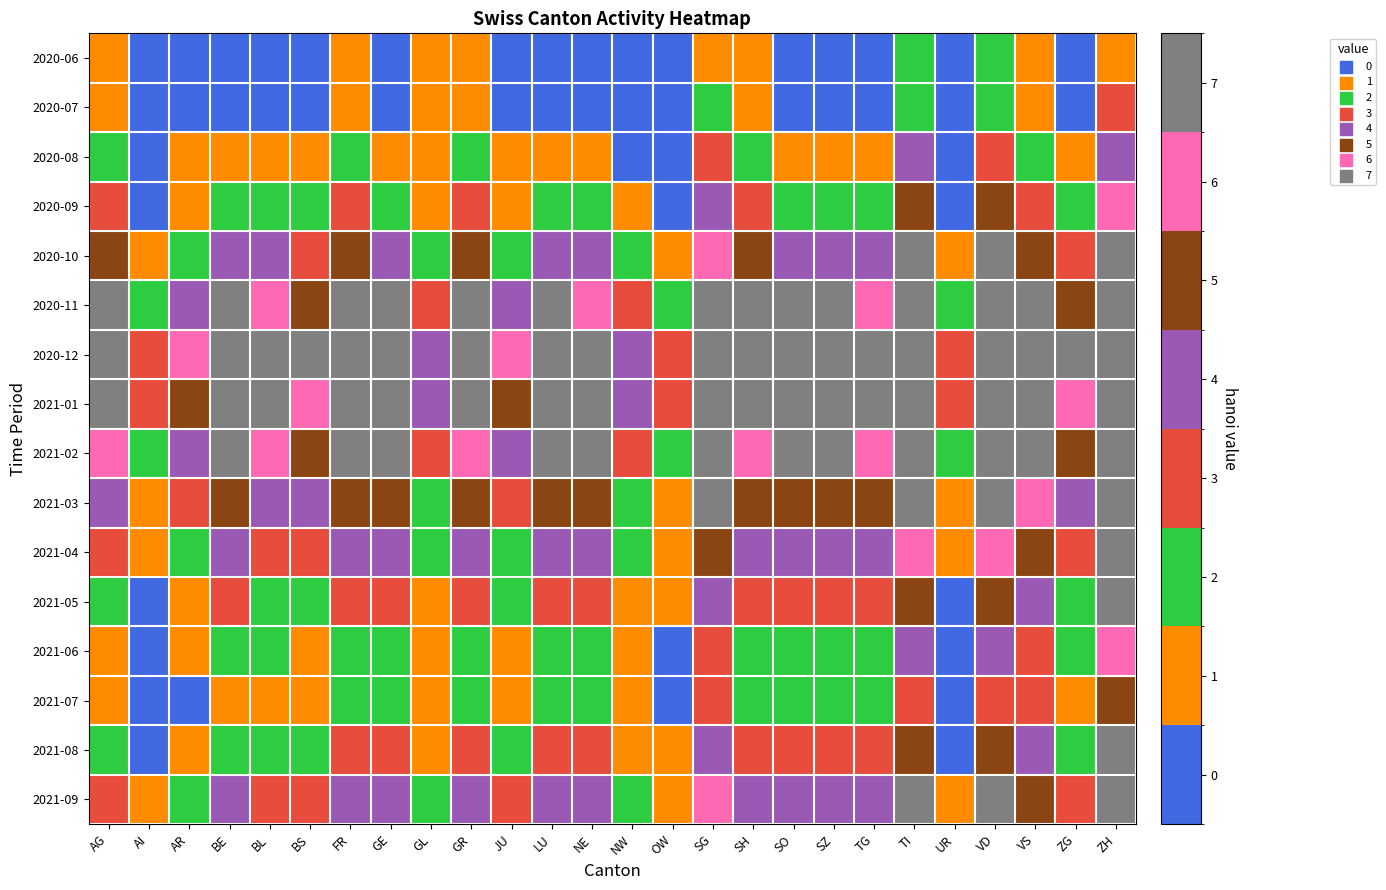

Reading right to left, extract all data points from this chart.

2020-06: ZH=1	ZG=0	VS=1	VD=2	UR=0	TI=2	TG=0	SZ=0	SO=0	SH=1	SG=1	OW=0	NW=0	NE=0	LU=0	JU=0	GR=1	GL=1	GE=0	FR=1	BS=0	BL=0	BE=0	AR=0	AI=0	AG=1
2020-07: ZH=3	ZG=0	VS=1	VD=2	UR=0	TI=2	TG=0	SZ=0	SO=0	SH=1	SG=2	OW=0	NW=0	NE=0	LU=0	JU=0	GR=1	GL=1	GE=0	FR=1	BS=0	BL=0	BE=0	AR=0	AI=0	AG=1
2020-08: ZH=4	ZG=1	VS=2	VD=3	UR=0	TI=4	TG=1	SZ=1	SO=1	SH=2	SG=3	OW=0	NW=0	NE=1	LU=1	JU=1	GR=2	GL=1	GE=1	FR=2	BS=1	BL=1	BE=1	AR=1	AI=0	AG=2
2020-09: ZH=6	ZG=2	VS=3	VD=5	UR=0	TI=5	TG=2	SZ=2	SO=2	SH=3	SG=4	OW=0	NW=1	NE=2	LU=2	JU=1	GR=3	GL=1	GE=2	FR=3	BS=2	BL=2	BE=2	AR=1	AI=0	AG=3
2020-10: ZH=9	ZG=3	VS=5	VD=8	UR=1	TI=7	TG=4	SZ=4	SO=4	SH=5	SG=6	OW=1	NW=2	NE=4	LU=4	JU=2	GR=5	GL=2	GE=4	FR=5	BS=3	BL=4	BE=4	AR=2	AI=1	AG=5
2020-11: ZH=14	ZG=5	VS=8	VD=12	UR=2	TI=10	TG=6	SZ=7	SO=7	SH=7	SG=9	OW=2	NW=3	NE=6	LU=7	JU=4	GR=7	GL=3	GE=7	FR=7	BS=5	BL=6	BE=7	AR=4	AI=2	AG=7
2020-12: ZH=19	ZG=7	VS=11	VD=16	UR=3	TI=13	TG=9	SZ=10	SO=10	SH=9	SG=12	OW=3	NW=4	NE=9	LU=10	JU=6	GR=9	GL=4	GE=10	FR=10	BS=7	BL=8	BE=10	AR=6	AI=3	AG=9
2021-01: ZH=17	ZG=6	VS=10	VD=14	UR=3	TI=12	TG=8	SZ=9	SO=9	SH=8	SG=11	OW=3	NW=4	NE=8	LU=9	JU=5	GR=8	GL=4	GE=9	FR=9	BS=6	BL=7	BE=9	AR=5	AI=3	AG=8
2021-02: ZH=14	ZG=5	VS=8	VD=11	UR=2	TI=10	TG=6	SZ=7	SO=7	SH=6	SG=9	OW=2	NW=3	NE=7	LU=7	JU=4	GR=6	GL=3	GE=7	FR=7	BS=5	BL=6	BE=7	AR=4	AI=2	AG=6
2021-03: ZH=11	ZG=4	VS=6	VD=8	UR=1	TI=8	TG=5	SZ=5	SO=5	SH=5	SG=7	OW=1	NW=2	NE=5	LU=5	JU=3	GR=5	GL=2	GE=5	FR=5	BS=4	BL=4	BE=5	AR=3	AI=1	AG=4
2021-04: ZH=9	ZG=3	VS=5	VD=6	UR=1	TI=6	TG=4	SZ=4	SO=4	SH=4	SG=5	OW=1	NW=2	NE=4	LU=4	JU=2	GR=4	GL=2	GE=4	FR=4	BS=3	BL=3	BE=4	AR=2	AI=1	AG=3
2021-05: ZH=7	ZG=2	VS=4	VD=5	UR=0	TI=5	TG=3	SZ=3	SO=3	SH=3	SG=4	OW=1	NW=1	NE=3	LU=3	JU=2	GR=3	GL=1	GE=3	FR=3	BS=2	BL=2	BE=3	AR=1	AI=0	AG=2
2021-06: ZH=6	ZG=2	VS=3	VD=4	UR=0	TI=4	TG=2	SZ=2	SO=2	SH=2	SG=3	OW=0	NW=1	NE=2	LU=2	JU=1	GR=2	GL=1	GE=2	FR=2	BS=1	BL=2	BE=2	AR=1	AI=0	AG=1
2021-07: ZH=5	ZG=1	VS=3	VD=3	UR=0	TI=3	TG=2	SZ=2	SO=2	SH=2	SG=3	OW=0	NW=1	NE=2	LU=2	JU=1	GR=2	GL=1	GE=2	FR=2	BS=1	BL=1	BE=1	AR=0	AI=0	AG=1
2021-08: ZH=7	ZG=2	VS=4	VD=5	UR=0	TI=5	TG=3	SZ=3	SO=3	SH=3	SG=4	OW=1	NW=1	NE=3	LU=3	JU=2	GR=3	GL=1	GE=3	FR=3	BS=2	BL=2	BE=2	AR=1	AI=0	AG=2
2021-09: ZH=10	ZG=3	VS=5	VD=7	UR=1	TI=7	TG=4	SZ=4	SO=4	SH=4	SG=6	OW=1	NW=2	NE=4	LU=4	JU=3	GR=4	GL=2	GE=4	FR=4	BS=3	BL=3	BE=4	AR=2	AI=1	AG=3